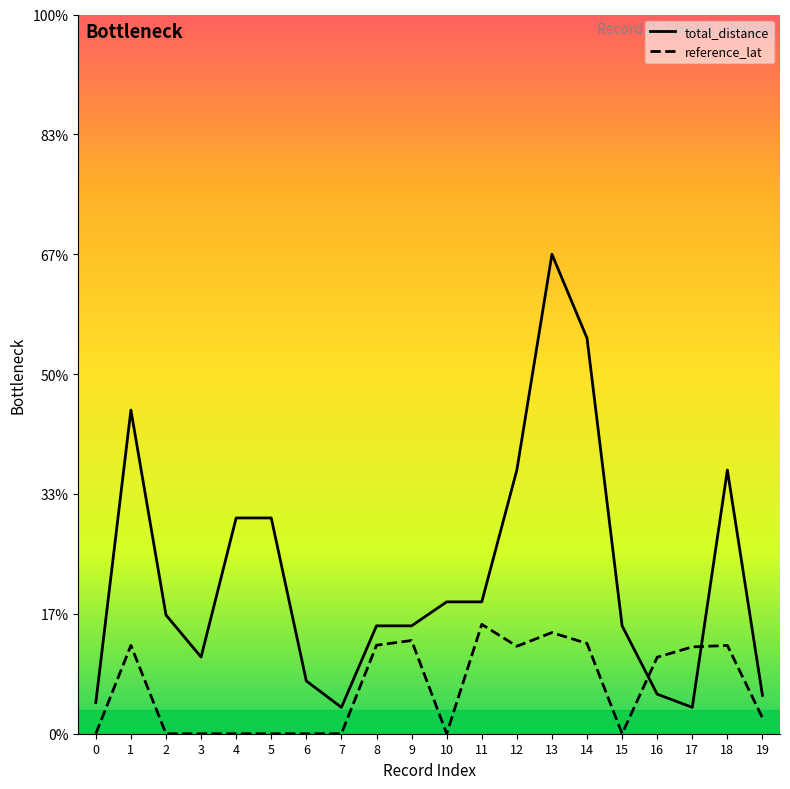

At which label does total_distance reach its minimum?

7